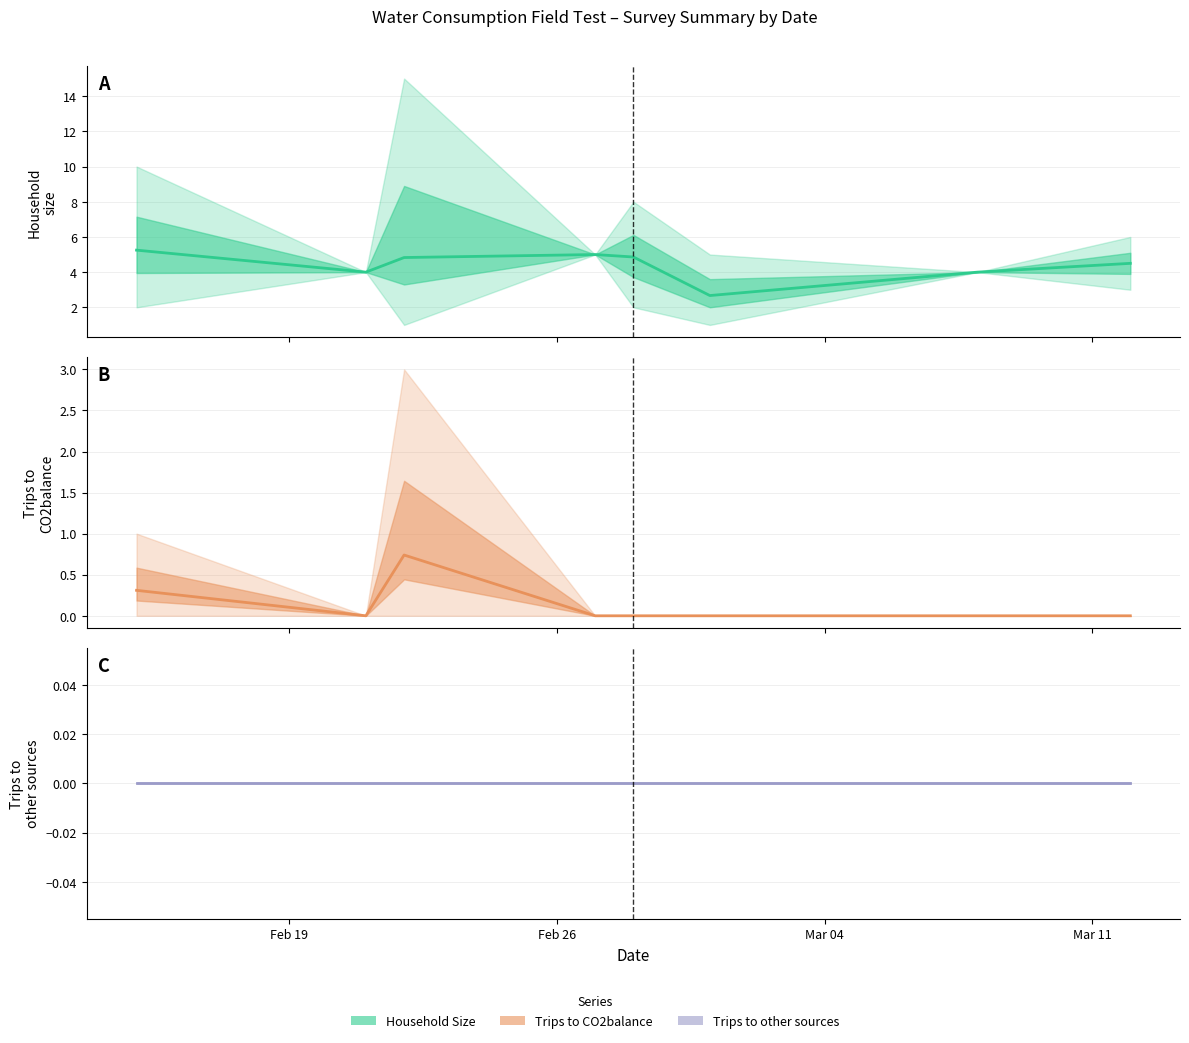

Reading left to right, what are all the values shown in this chart?

Household Size: 5.2	4.0	4.8	5.0	4.9	2.7	4.0	4.5
Trips to CO2balance: 0.3	0.0	0.7	0.0	0.0	0.0	0.0	0.0
Trips to other sources: 0.0	0.0	0.0	0.0	0.0	0.0	0.0	0.0